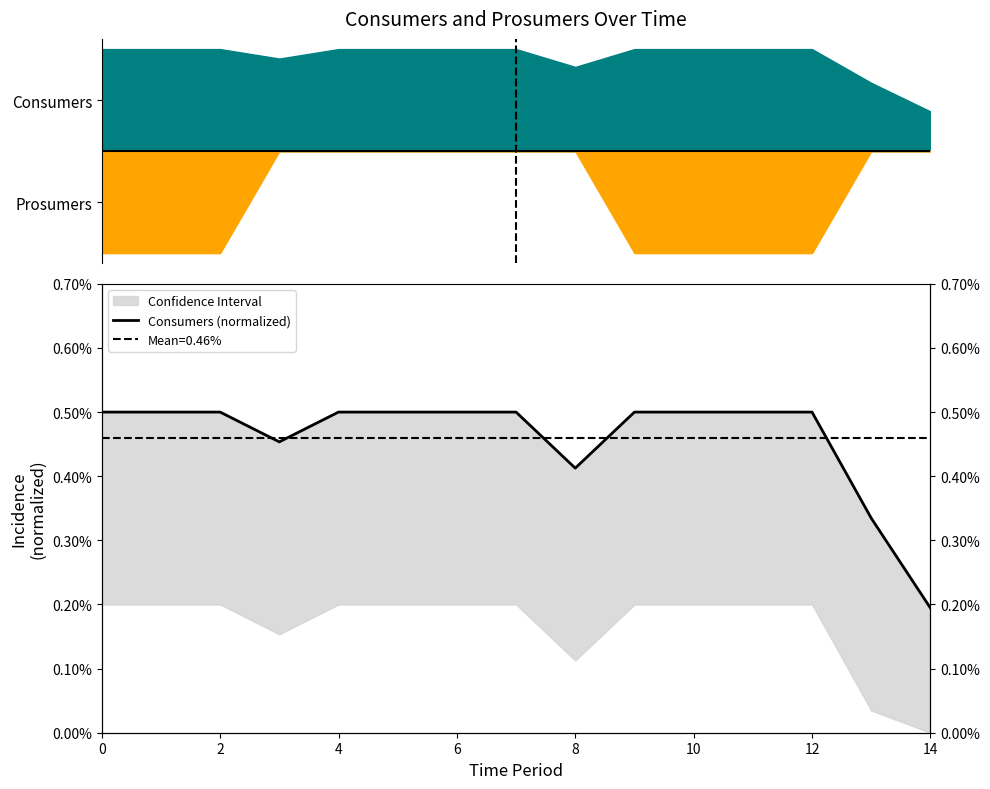

How many interior local valleys (lower than both neighbors) does the data have?

2